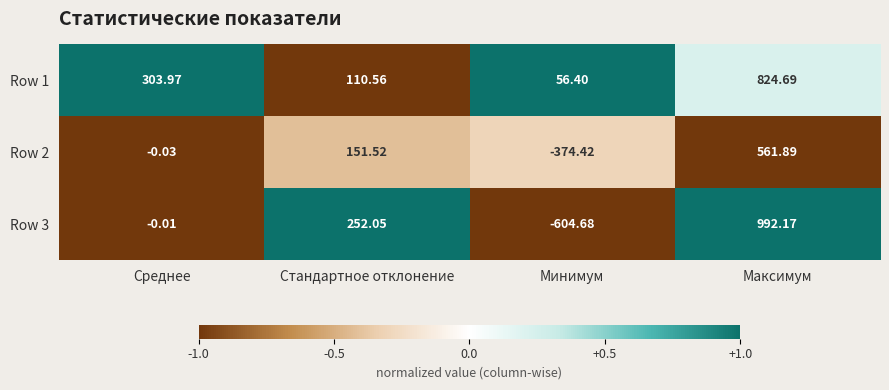

Where does the Row 2 series first go above 151?

Стандартное отклонение